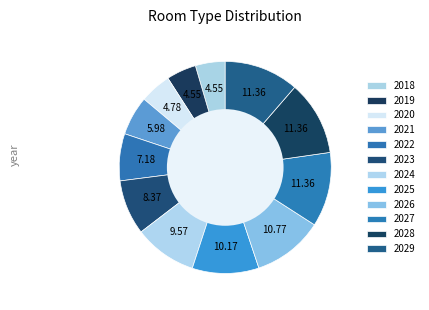

To the nearest percent, what is the difference between the 2026 and 2023 slice percentages?

2%